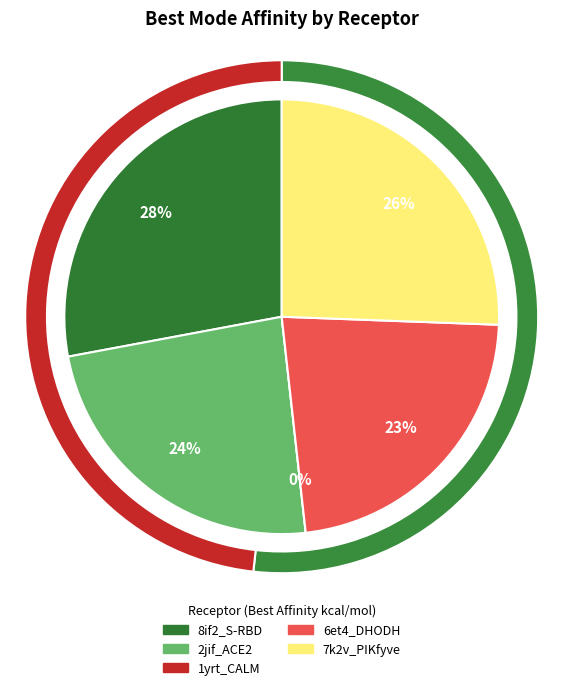

To the nearest percent, what is the average slice percentage?

20%